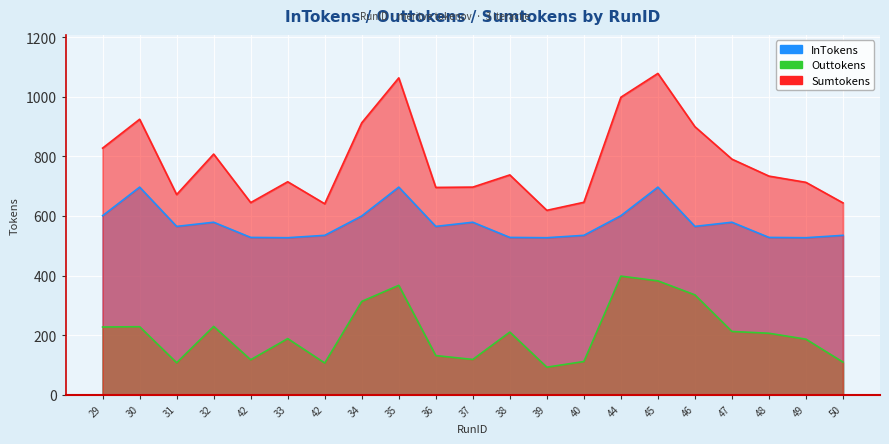

Which has a higher value, 29 or 32?

29